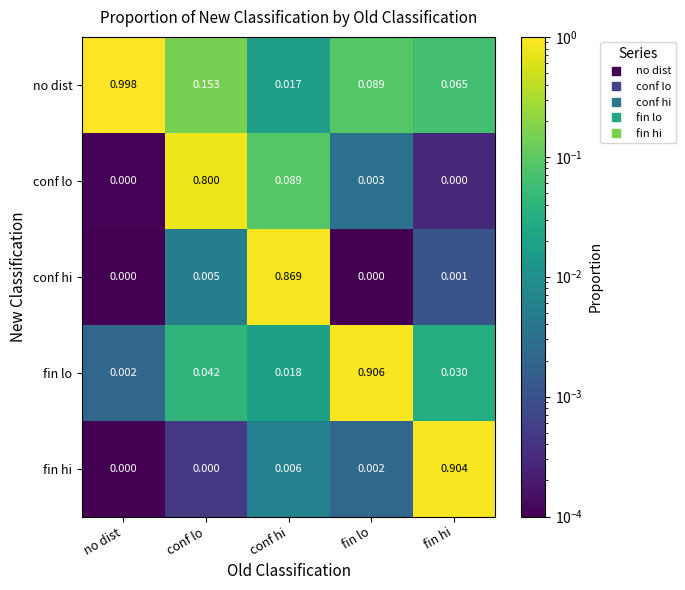

Which series changed the most between no dist and conf hi?

no dist